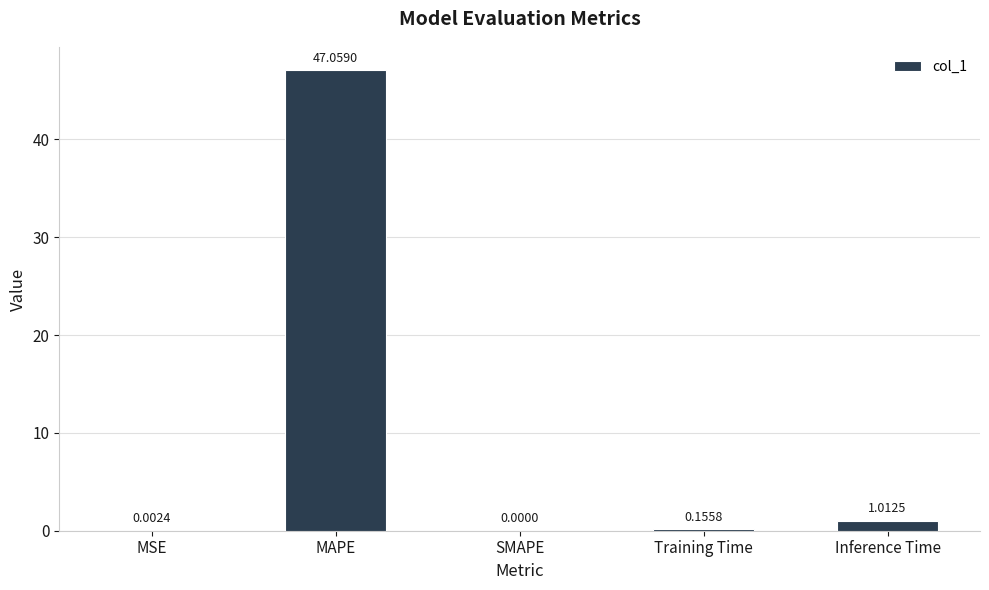

At which label is the value closest to 23?

Inference Time